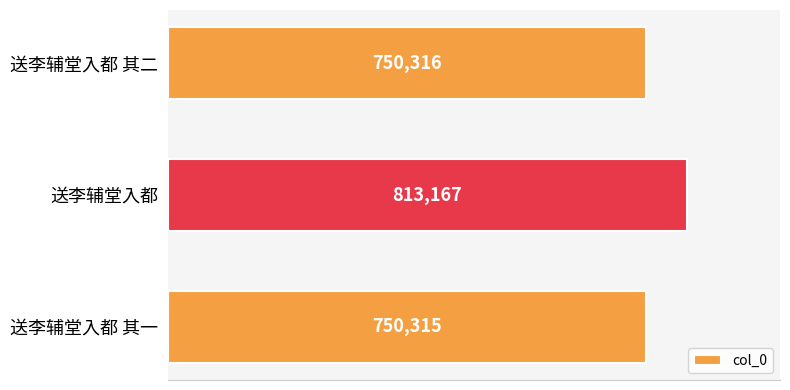

True or false: the data shows 813167 at 送李辅堂入都.

True